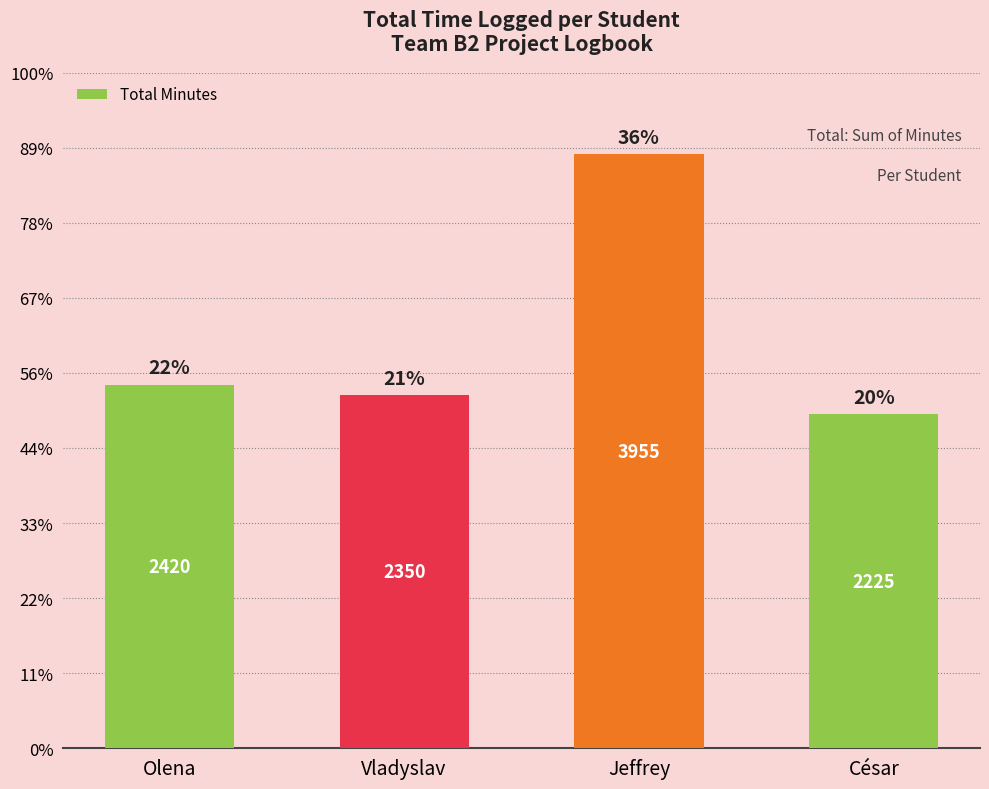

Reading left to right, what are all the values shown in this chart?

Olena=2420	Vladyslav=2350	Jeffrey=3955	César=2225